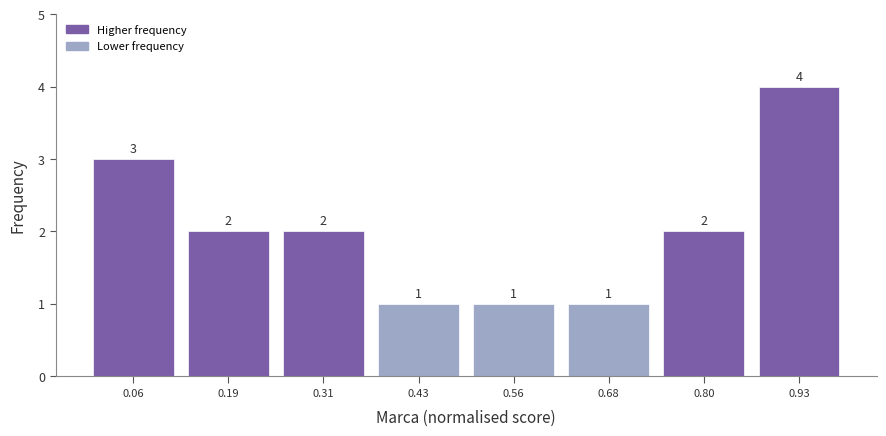

Reading left to right, transcribe this chart: for each bar, give the range it covers on the x-axis and its height. The bar edges are not printed on the chart, so give them approximately, as read against the axis.

0.00 to 0.12: 3
0.12 to 0.24: 2
0.24 to 0.38: 2
0.38 to 0.50: 1
0.50 to 0.62: 1
0.62 to 0.74: 1
0.74 to 0.86: 2
0.86 to 0.98: 4